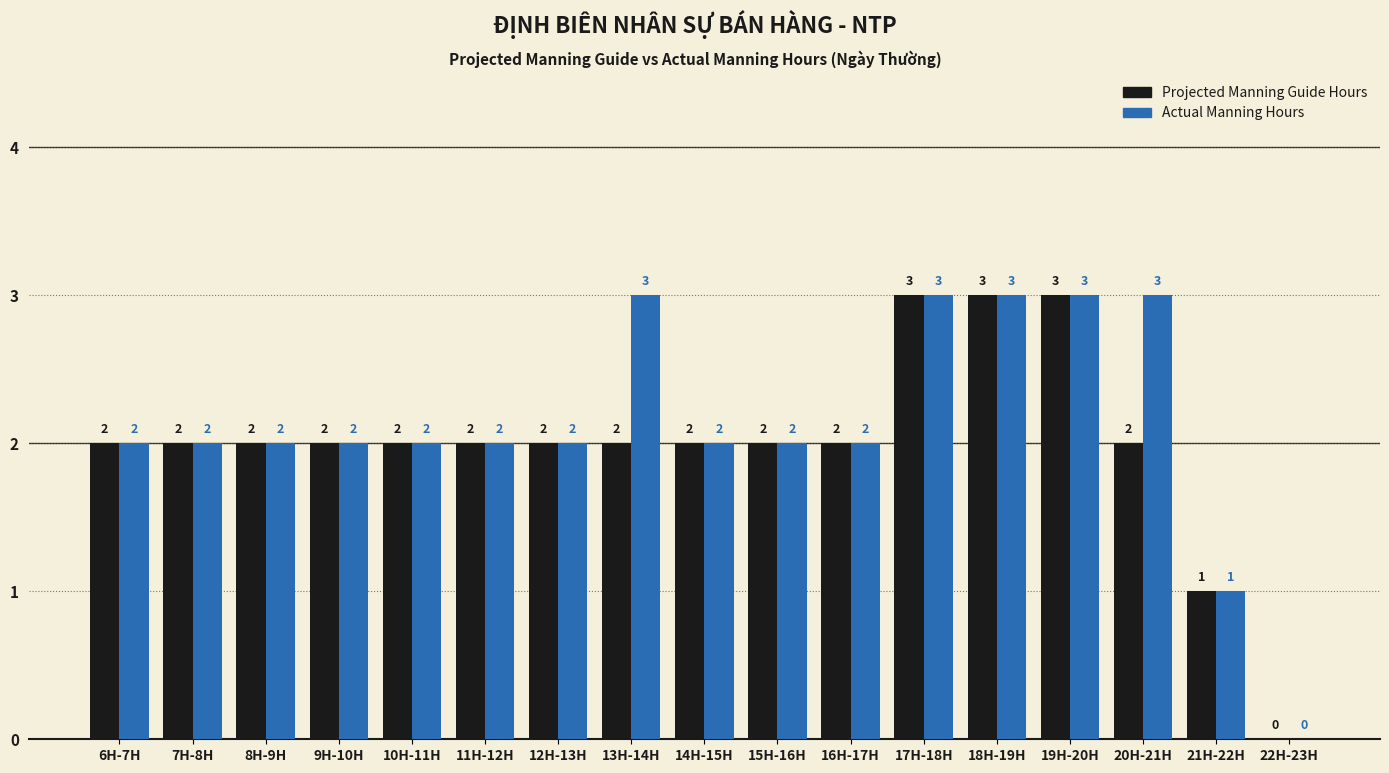

True or false: Projected Manning Guide Hours has a value of 2 at 10H-11H.

True